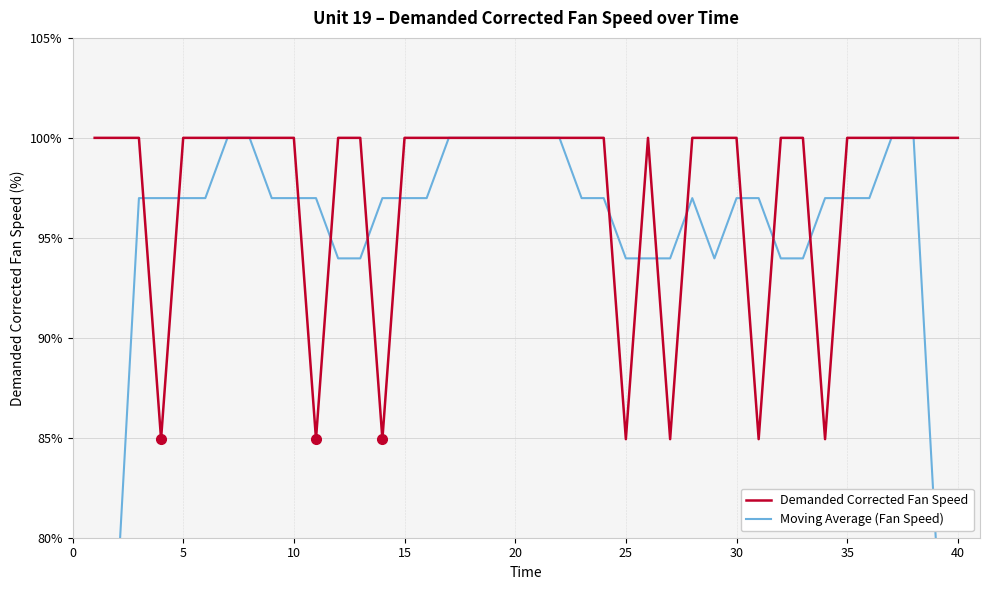

Reading left to right, what are all the values shown in this chart?

Demanded Corrected Fan Speed: 100.0	100.0	100.0	84.9	100.0	100.0	100.0	100.0	100.0	100.0	84.9	100.0	100.0	84.9	100.0	100.0	100.0	100.0	100.0	100.0	100.0	100.0	100.0	100.0	84.9	100.0	84.9	100.0	100.0	100.0	84.9	100.0	100.0	84.9	100.0	100.0	100.0	100.0	100.0	100.0
Moving Average (Fan Speed): 60.0	77.0	97.0	97.0	97.0	97.0	100.0	100.0	97.0	97.0	97.0	94.0	94.0	97.0	97.0	97.0	100.0	100.0	100.0	100.0	100.0	100.0	97.0	97.0	94.0	94.0	94.0	97.0	94.0	97.0	97.0	94.0	94.0	97.0	97.0	97.0	100.0	100.0	80.0	60.0